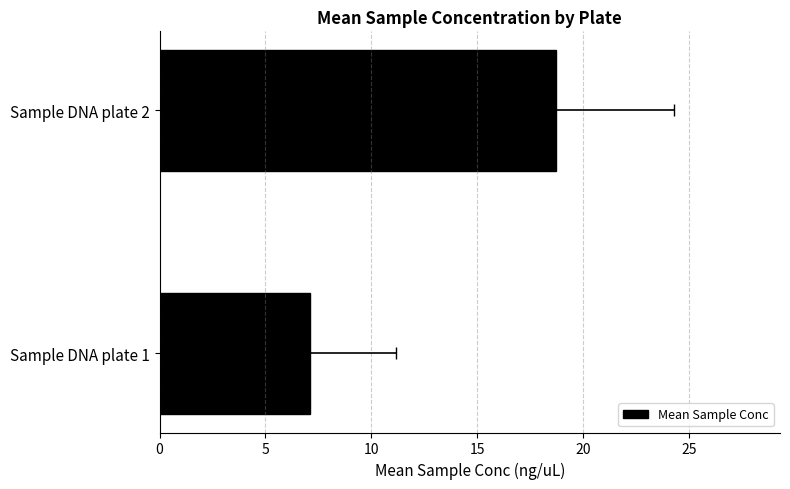

What is the ratio of the value at Sample DNA plate 1 to the value at Sample DNA plate 2?

0.4